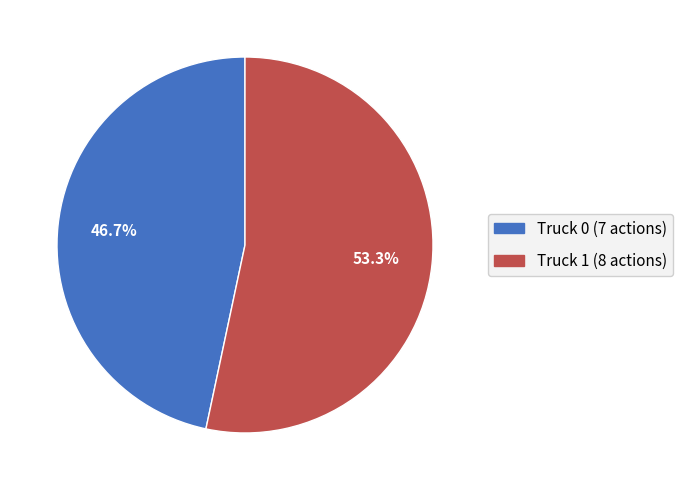

What portion of the pie excludes Truck 1?

46.7%